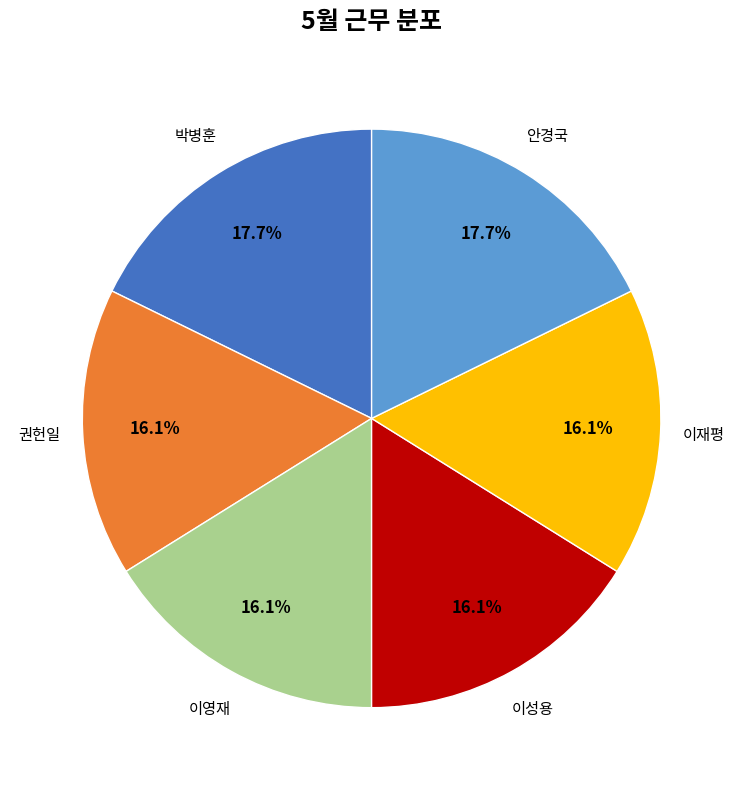

Is there a majority slice in this chart?

No